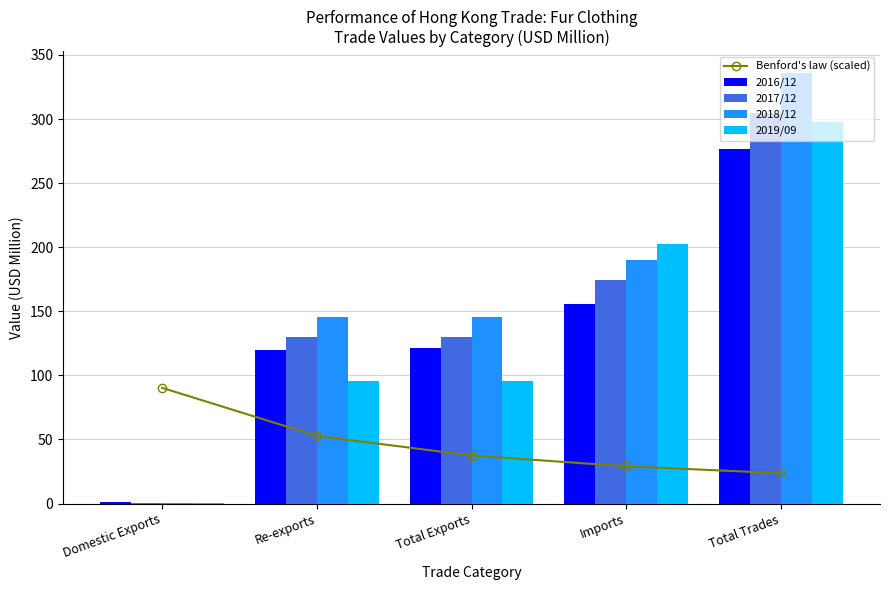

Is it true that 2018/12 equals 292.8 at Imports?

False